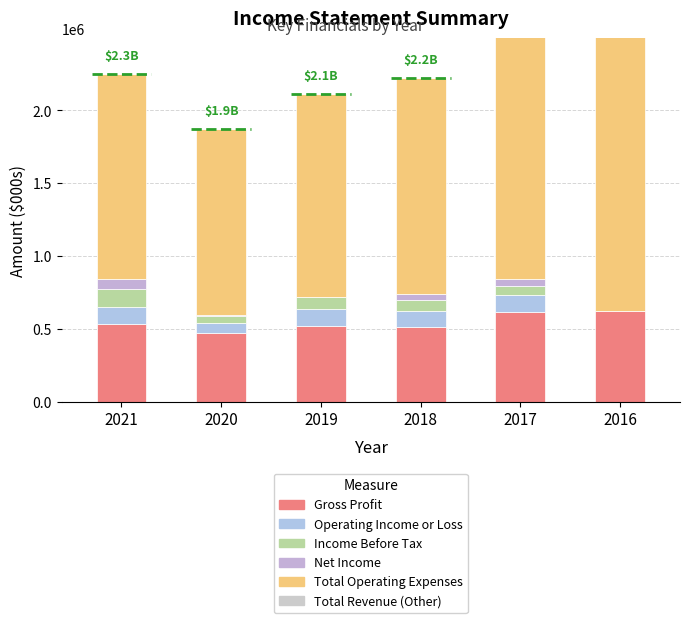

Which series has the largest total across all categories?

Total Operating Expenses